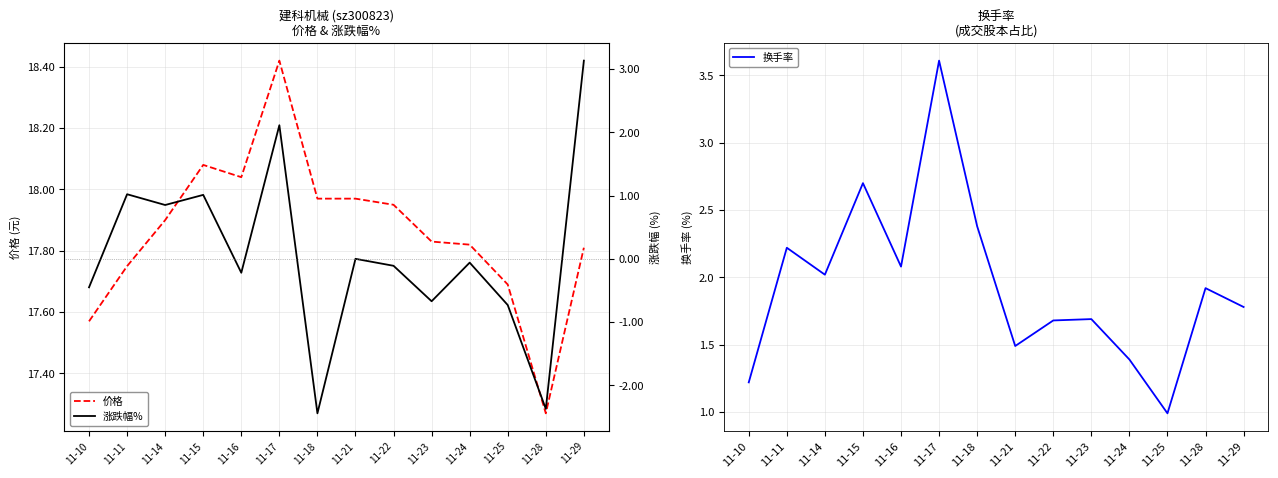

Is this an area chart (filled region under the line)?

No